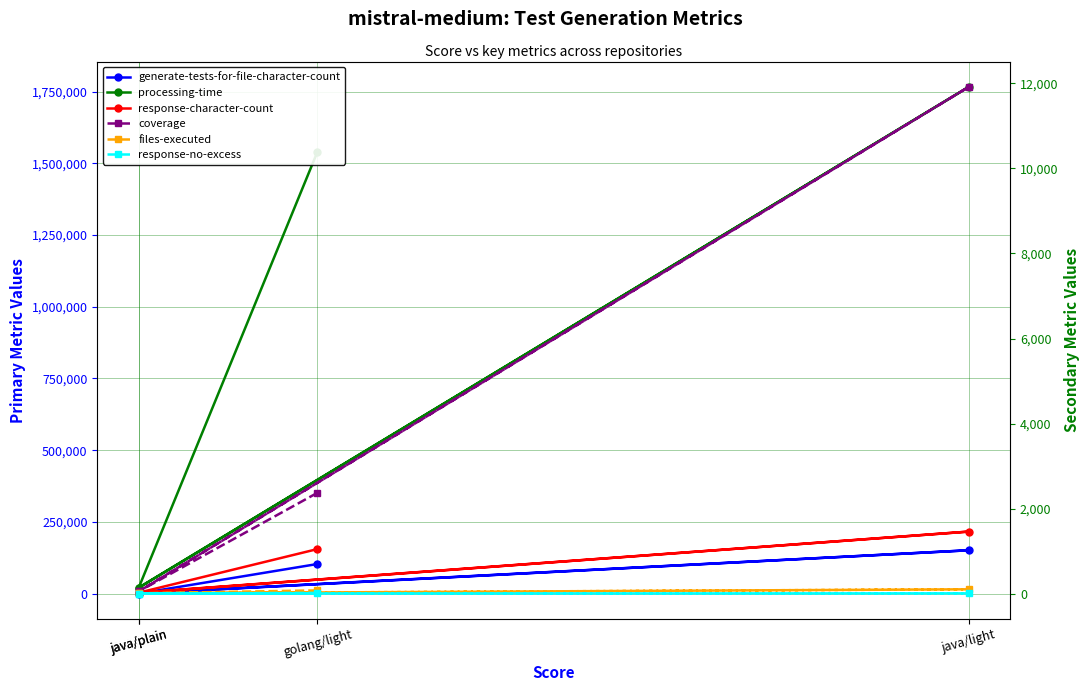

True or false: coverage and response-character-count cross at least once.

False